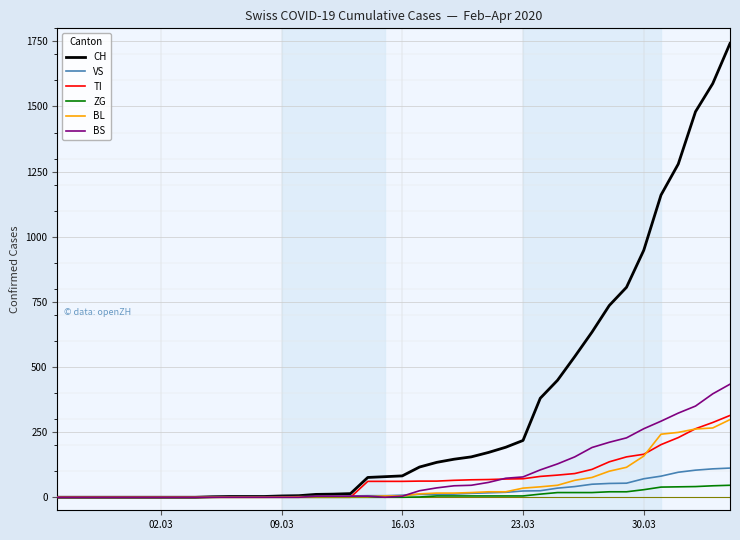

Which series has the largest range (max minus min)?

CH